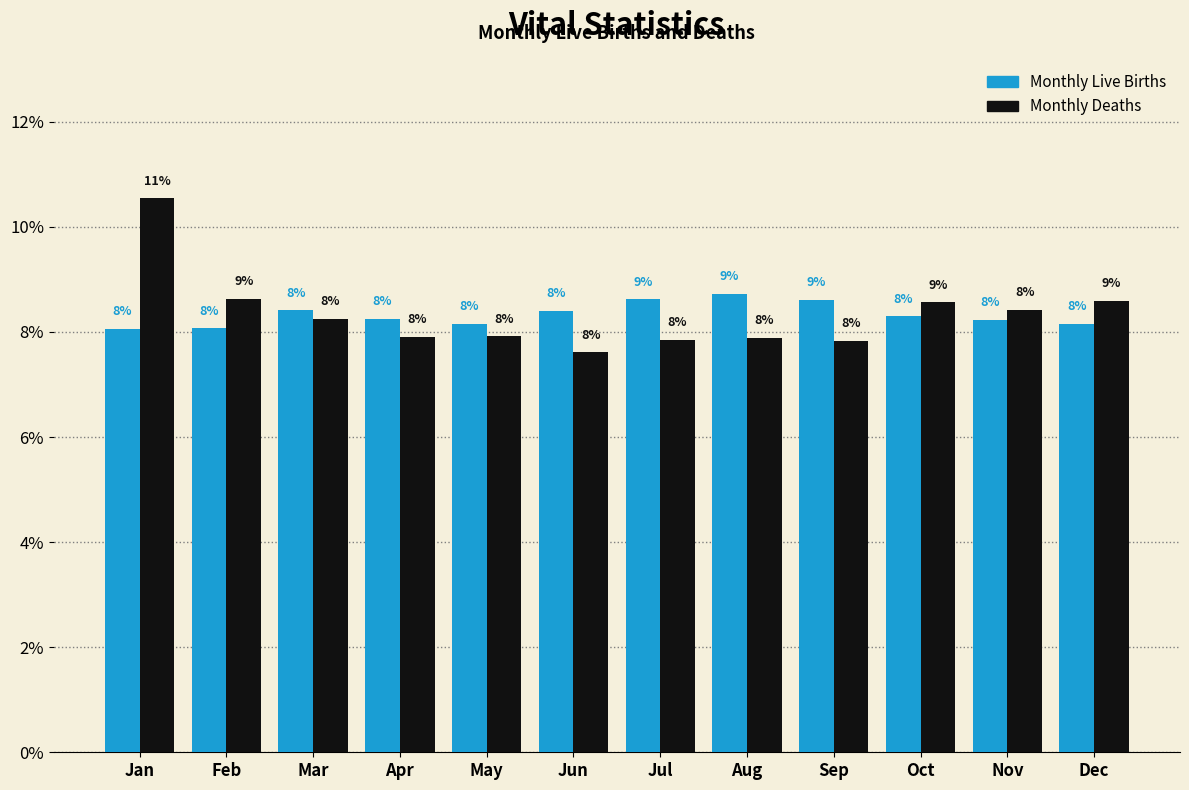

How many bars are there in total?

24